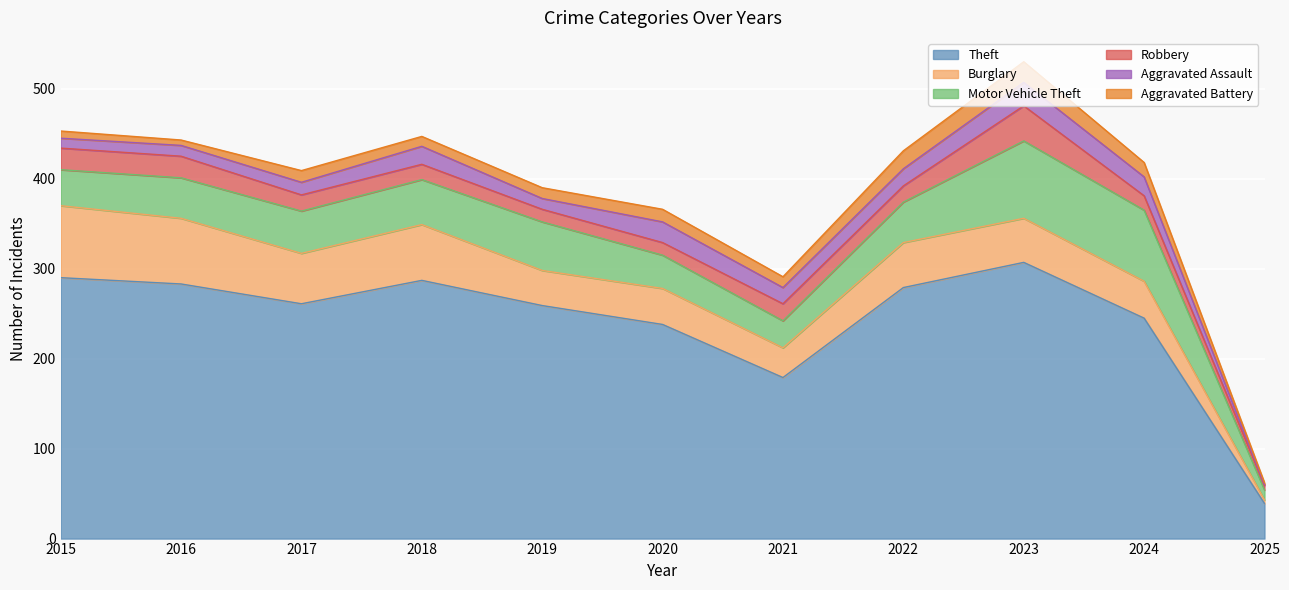

What is the total value across all series at 2018?

447